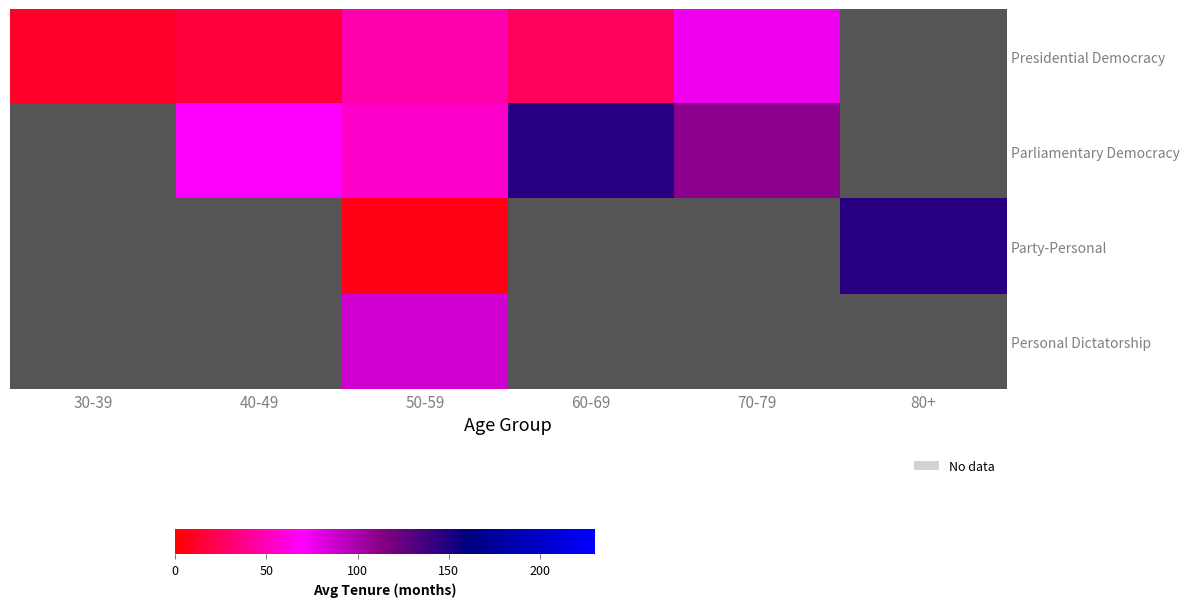

Which category has the highest value across all series?

80+